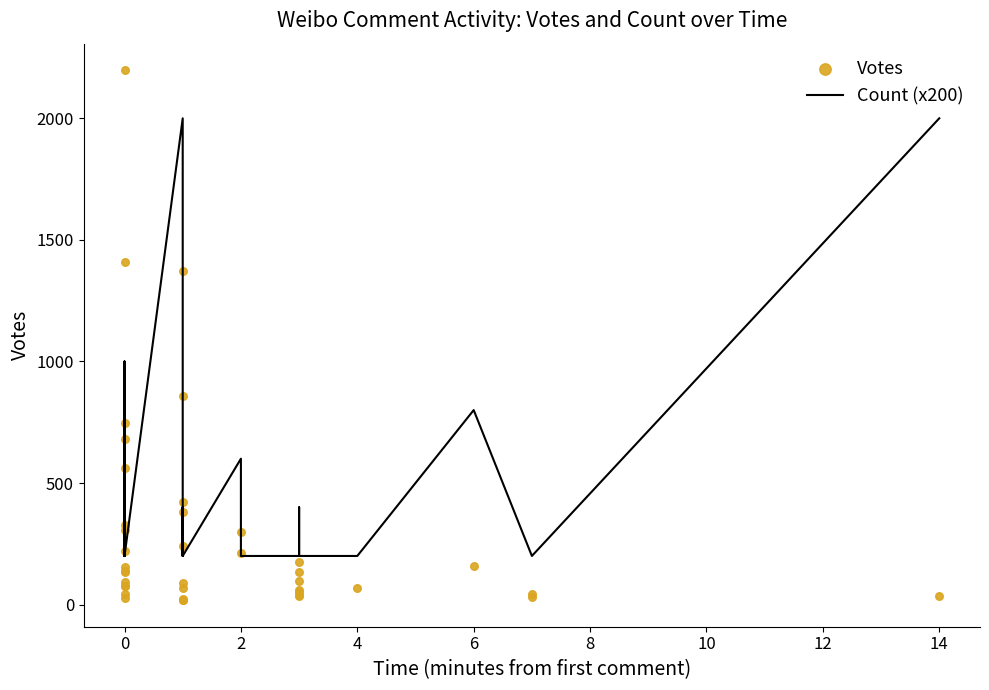

Which series has the widest spread of Y values?

Votes